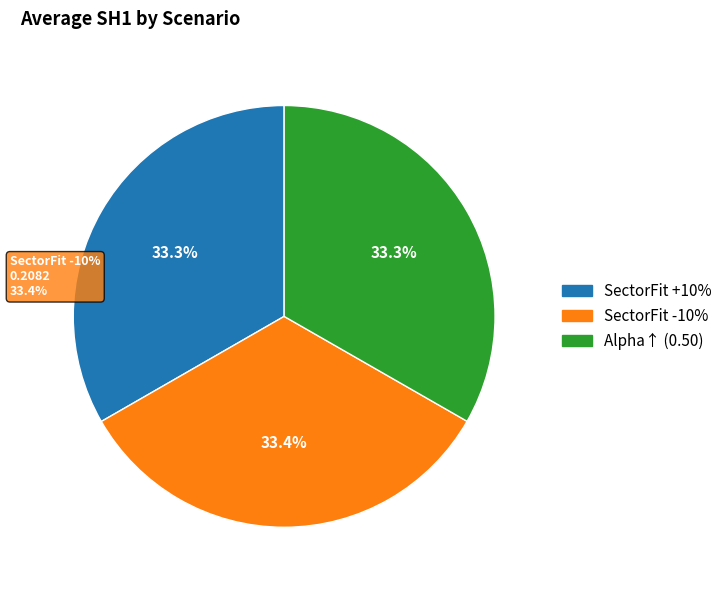

To the nearest percent, what is the average slice percentage?

33%